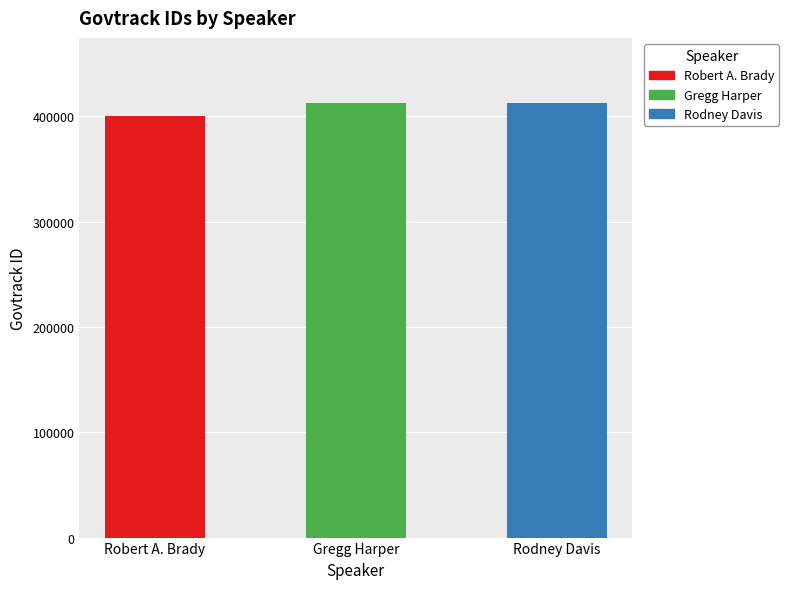

What is the minimum value shown in the chart?

400047